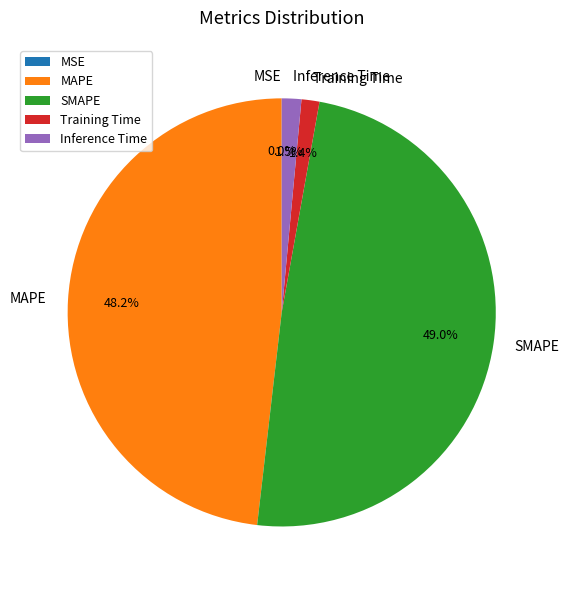

Is it true that Training Time is 14% of the pie?

False